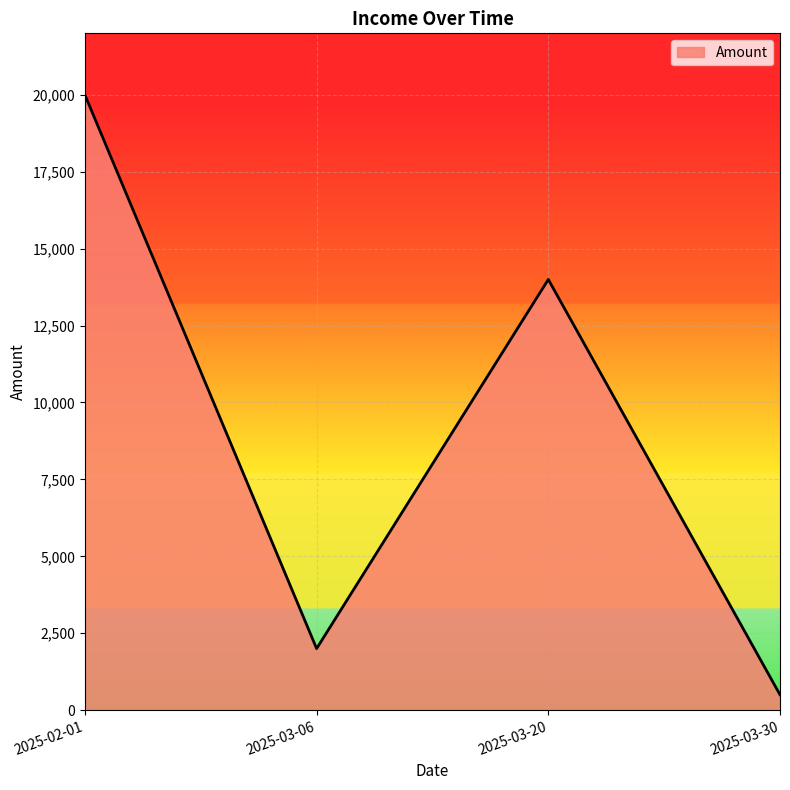

What is the difference between the maximum and minimum values?

19500